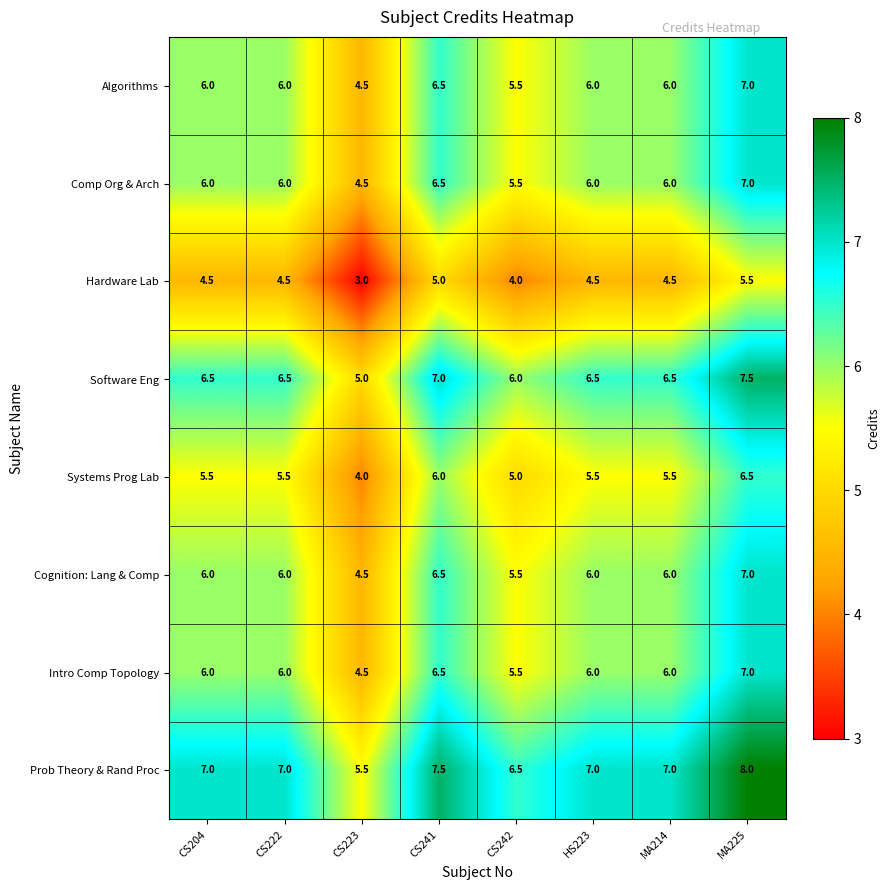

Which category has the lowest value across all series?

CS223